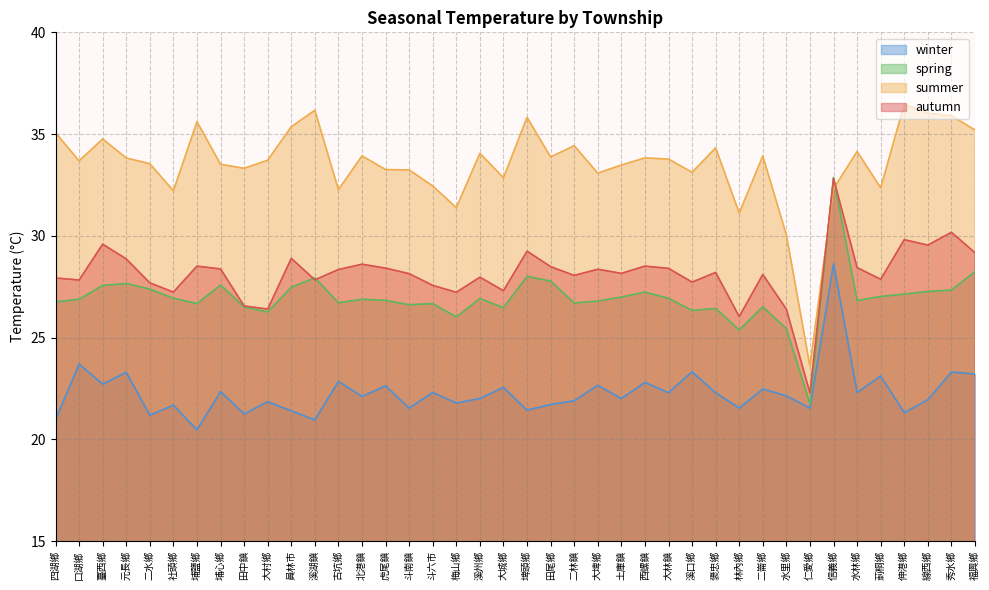

Reading right to left, list all the values displayed in this chart.

winter: 福興鄉=23.2	秀水鄉=23.3	線西鄉=21.9	伸港鄉=21.3	莿桐鄉=23.1	水林鄉=22.3	信義鄉=28.6	仁愛鄉=21.5	水里鄉=22.1	二崙鄉=22.5	林內鄉=21.5	褒忠鄉=22.3	溪口鄉=23.3	大林鎮=22.3	西螺鎮=22.8	土庫鎮=22.0	大埤鄉=22.7	二林鎮=21.9	田尾鄉=21.7	埤頭鄉=21.4	大城鄉=22.5	溪州鄉=22.0	梅山鄉=21.8	斗六市=22.3	斗南鎮=21.5	虎尾鎮=22.6	北港鎮=22.1	古坑鄉=22.8	溪湖鎮=21.0	員林市=21.4	大村鄉=21.8	田中鎮=21.2	埔心鄉=22.3	埔鹽鄉=20.5	社頭鄉=21.7	二水鄉=21.2	元長鄉=23.3	臺西鄉=22.7	口湖鄉=23.7	四湖鄉=21.0
spring: 福興鄉=28.2	秀水鄉=27.3	線西鄉=27.3	伸港鄉=27.1	莿桐鄉=27.0	水林鄉=26.8	信義鄉=32.9	仁愛鄉=21.7	水里鄉=25.4	二崙鄉=26.5	林內鄉=25.4	褒忠鄉=26.4	溪口鄉=26.3	大林鎮=26.9	西螺鎮=27.2	土庫鎮=27.0	大埤鄉=26.8	二林鎮=26.7	田尾鄉=27.8	埤頭鄉=28.0	大城鄉=26.5	溪州鄉=26.9	梅山鄉=26.0	斗六市=26.7	斗南鎮=26.6	虎尾鎮=26.8	北港鎮=26.9	古坑鄉=26.7	溪湖鎮=27.9	員林市=27.5	大村鄉=26.3	田中鎮=26.5	埔心鄉=27.6	埔鹽鄉=26.7	社頭鄉=26.9	二水鄉=27.4	元長鄉=27.7	臺西鄉=27.6	口湖鄉=26.9	四湖鄉=26.8
summer: 福興鄉=35.2	秀水鄉=35.9	線西鄉=36.0	伸港鄉=36.5	莿桐鄉=32.4	水林鄉=34.1	信義鄉=32.3	仁愛鄉=23.6	水里鄉=30.0	二崙鄉=33.9	林內鄉=31.1	褒忠鄉=34.3	溪口鄉=33.1	大林鎮=33.8	西螺鎮=33.8	土庫鎮=33.5	大埤鄉=33.1	二林鎮=34.4	田尾鄉=33.9	埤頭鄉=35.8	大城鄉=32.9	溪州鄉=34.1	梅山鄉=31.4	斗六市=32.4	斗南鎮=33.2	虎尾鎮=33.3	北港鎮=33.9	古坑鄉=32.3	溪湖鎮=36.2	員林市=35.4	大村鄉=33.7	田中鎮=33.3	埔心鄉=33.5	埔鹽鄉=35.6	社頭鄉=32.2	二水鄉=33.5	元長鄉=33.8	臺西鄉=34.8	口湖鄉=33.7	四湖鄉=35.1
autumn: 福興鄉=29.2	秀水鄉=30.2	線西鄉=29.5	伸港鄉=29.8	莿桐鄉=27.9	水林鄉=28.4	信義鄉=32.8	仁愛鄉=22.3	水里鄉=26.4	二崙鄉=28.1	林內鄉=26.0	褒忠鄉=28.2	溪口鄉=27.7	大林鎮=28.4	西螺鎮=28.5	土庫鎮=28.2	大埤鄉=28.4	二林鎮=28.1	田尾鄉=28.5	埤頭鄉=29.2	大城鄉=27.3	溪州鄉=28.0	梅山鄉=27.2	斗六市=27.6	斗南鎮=28.1	虎尾鎮=28.4	北港鎮=28.6	古坑鄉=28.3	溪湖鎮=27.8	員林市=28.9	大村鄉=26.4	田中鎮=26.6	埔心鄉=28.4	埔鹽鄉=28.5	社頭鄉=27.2	二水鄉=27.7	元長鄉=28.9	臺西鄉=29.6	口湖鄉=27.8	四湖鄉=27.9